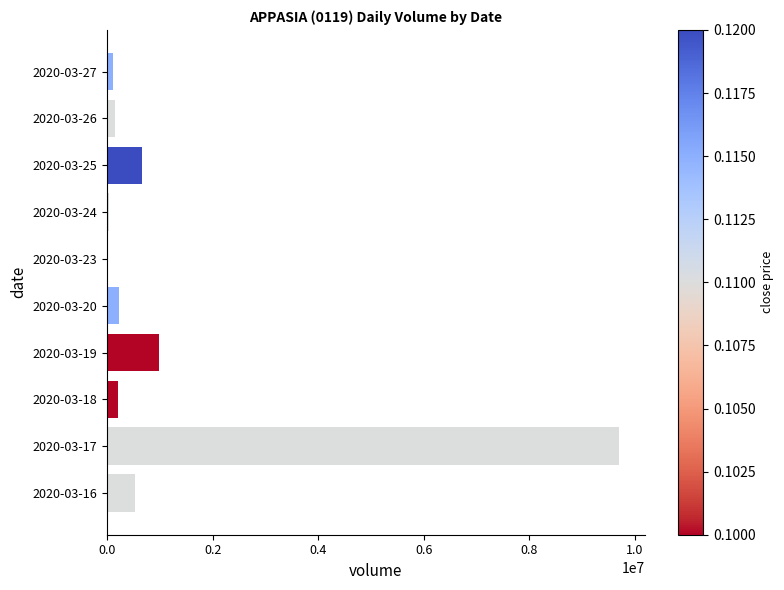

Is it true that the value at 2020-03-17 is 13883842?

False